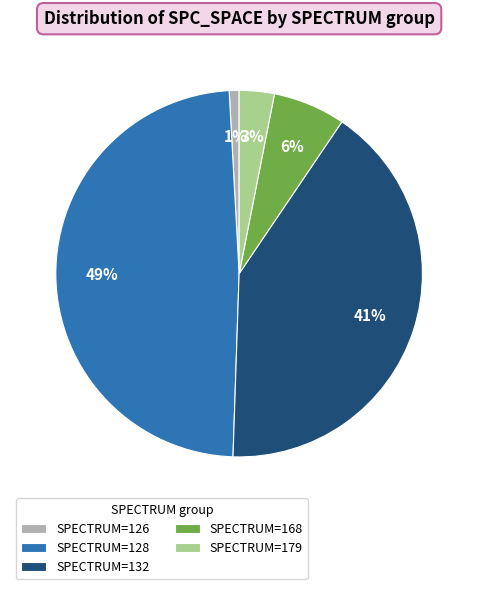

Is it true that SPECTRUM=168 is 6% of the pie?

True